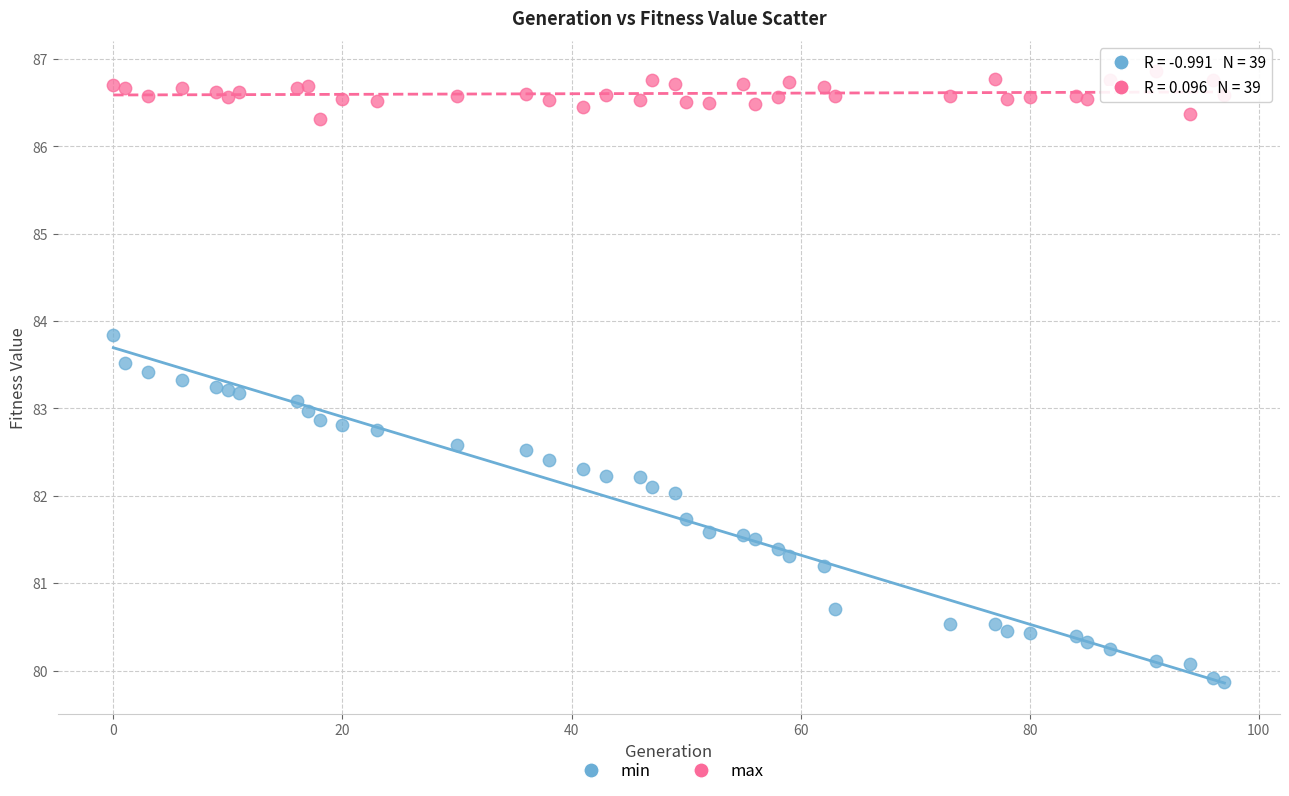

In the min series, what Y value is closest to 81?

81.2